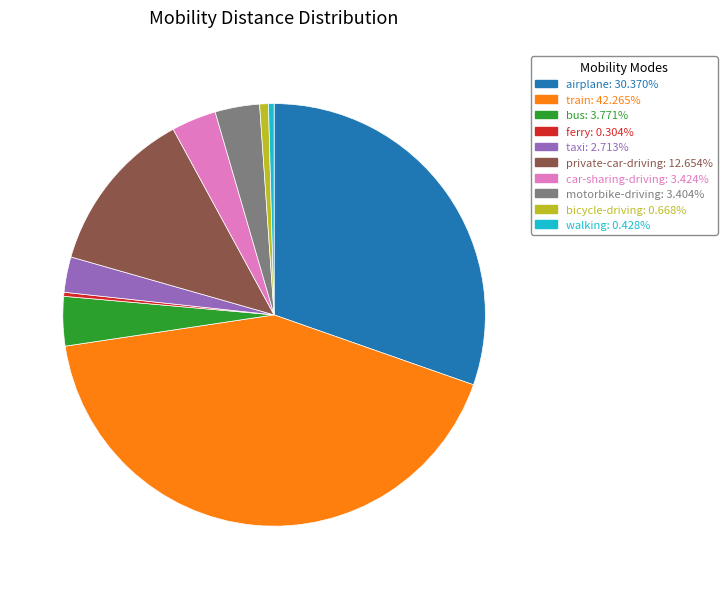

How many slices are in this pie chart?

10